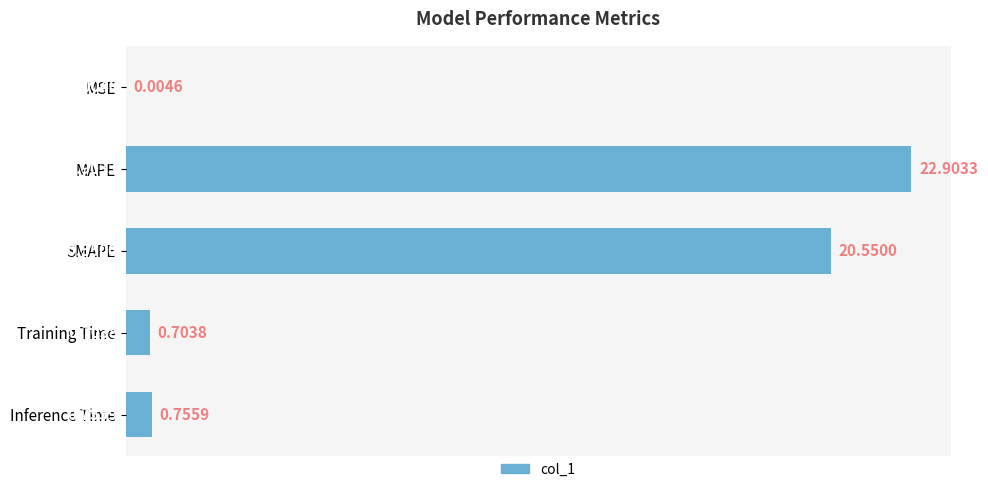

Where is the data nearest to the value 11?

SMAPE